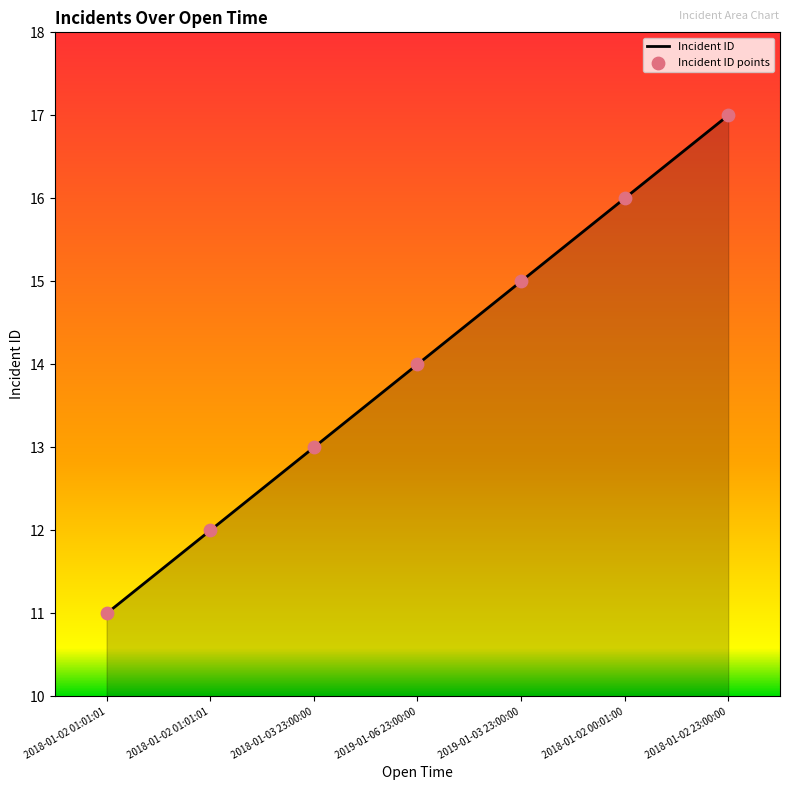

How many distinct data groups are displayed?

1